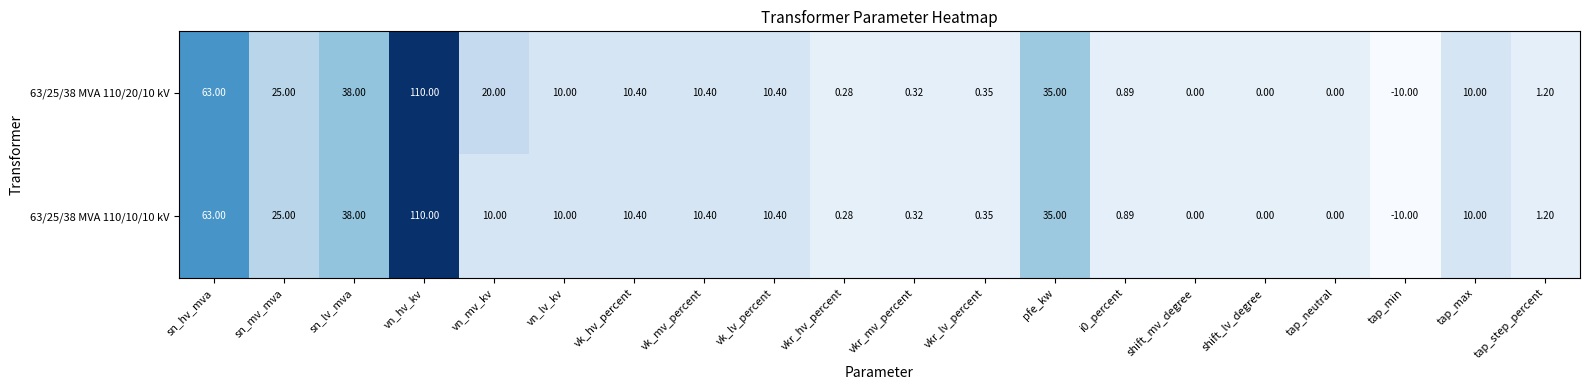

At which category is the sum across all series the highest?

vn_hv_kv